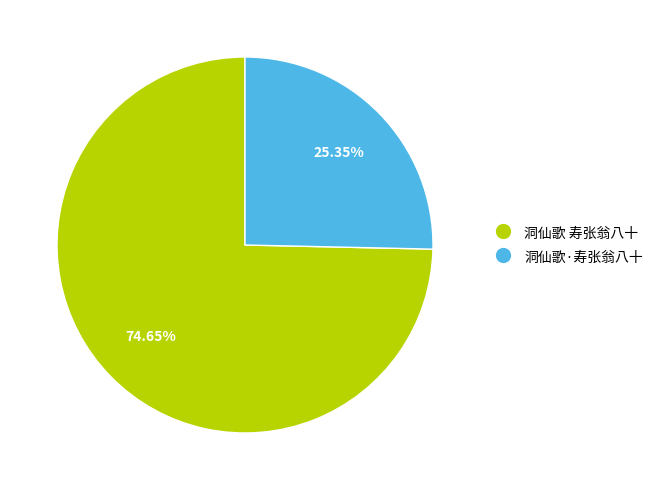

To the nearest percent, what percentage of the pie is 洞仙歌·寿张翁八十?

25%